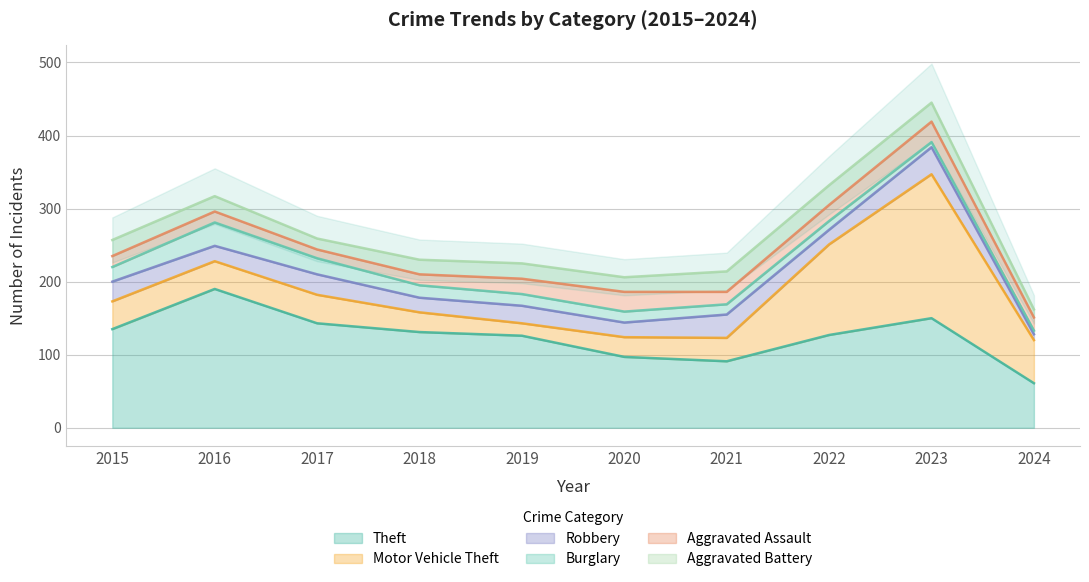

At which label does Robbery reach its peak?

2023